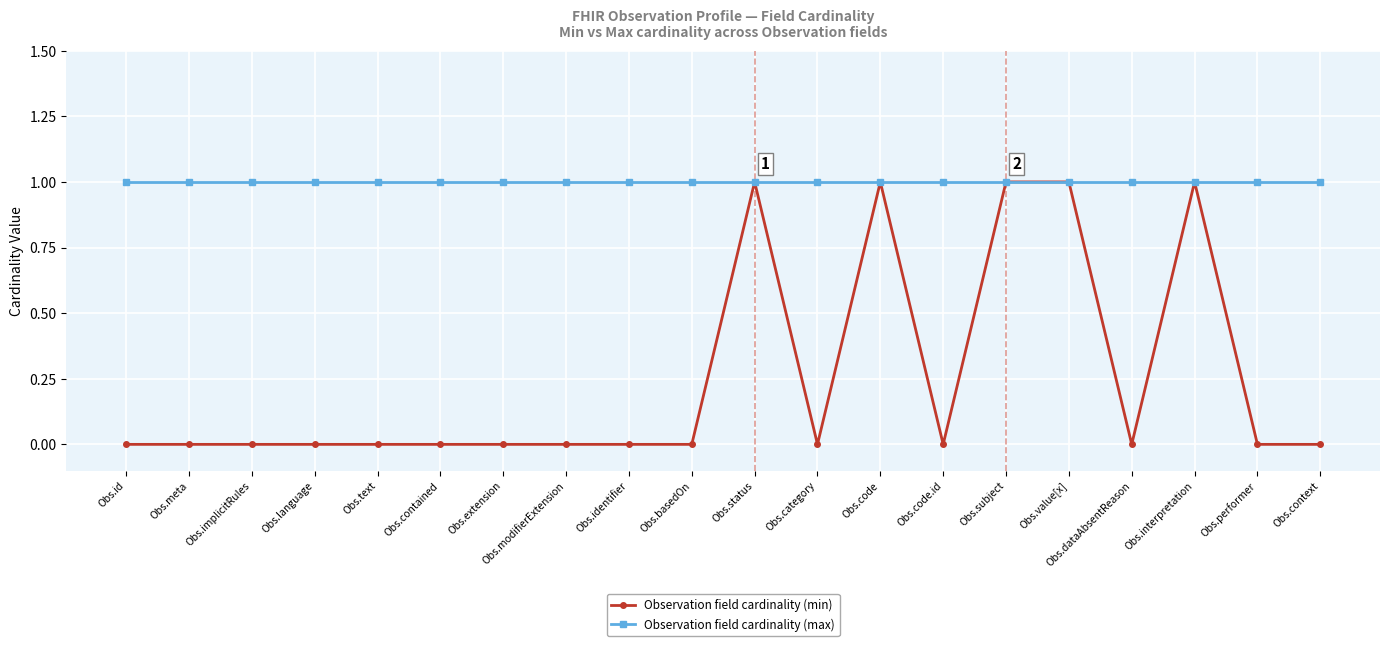

Which series has the largest total across all categories?

Observation field cardinality (max)